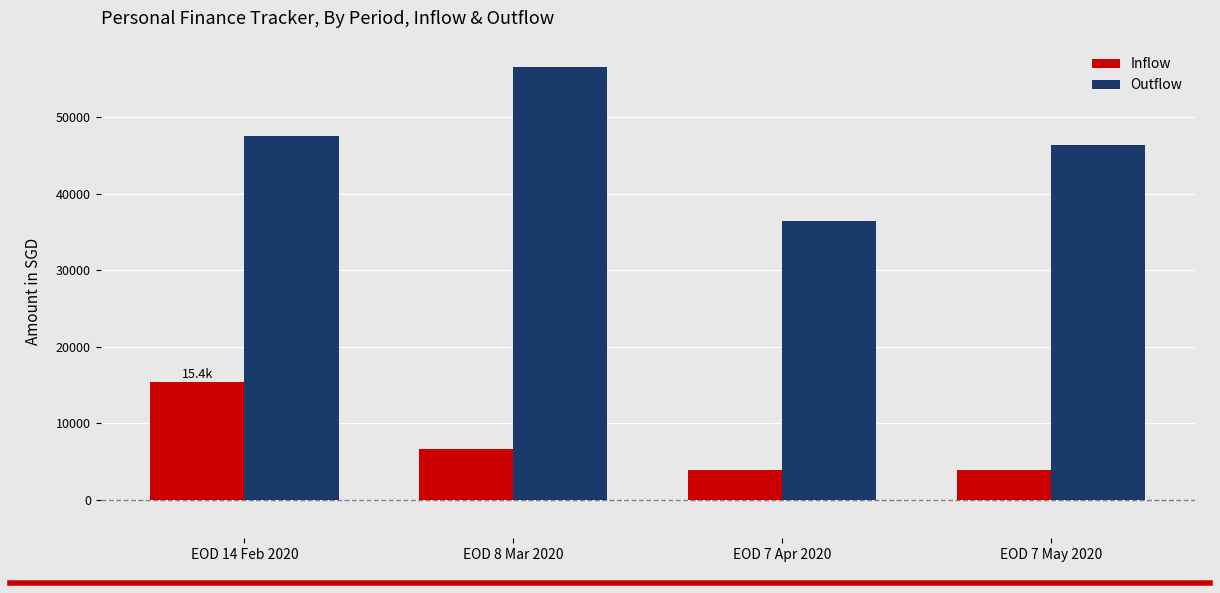

What is the sum of all Inflow values?

29893.7